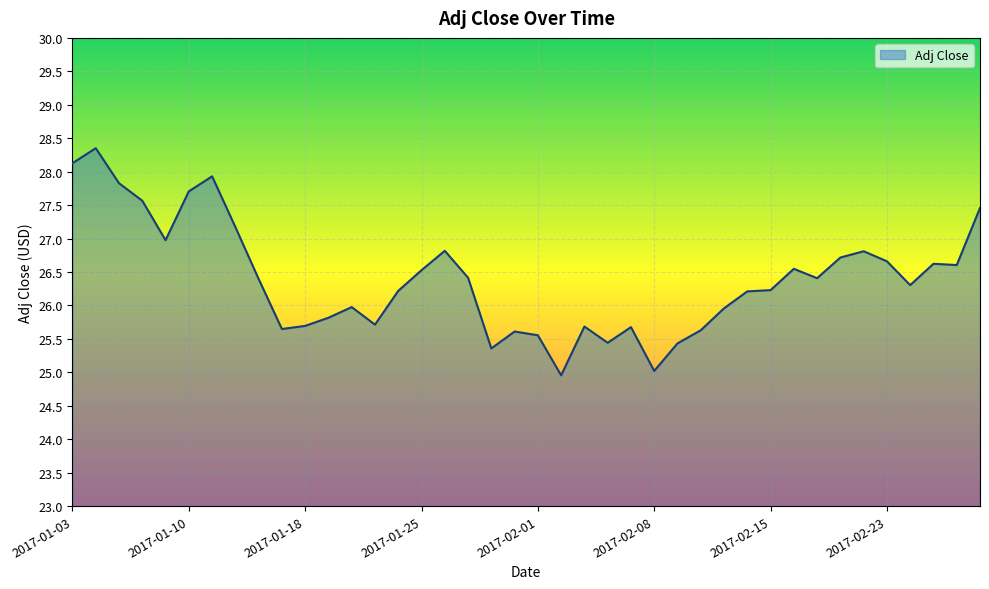

What is the average value?

26.4